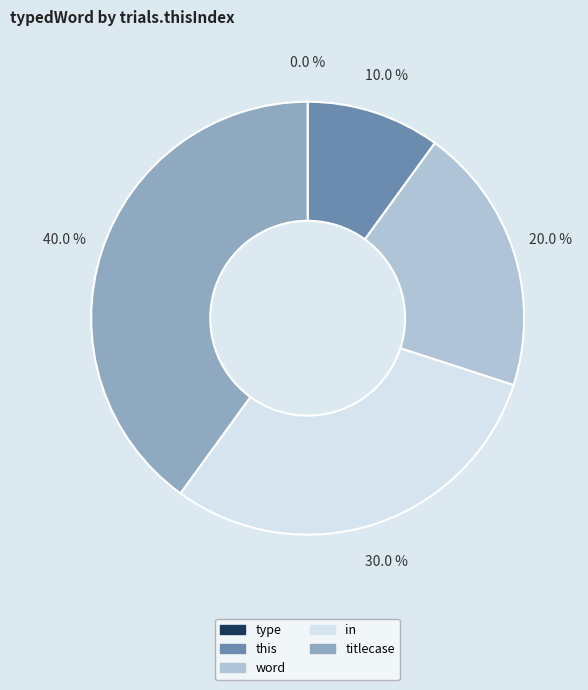

Count the number of slices in the pie.

5